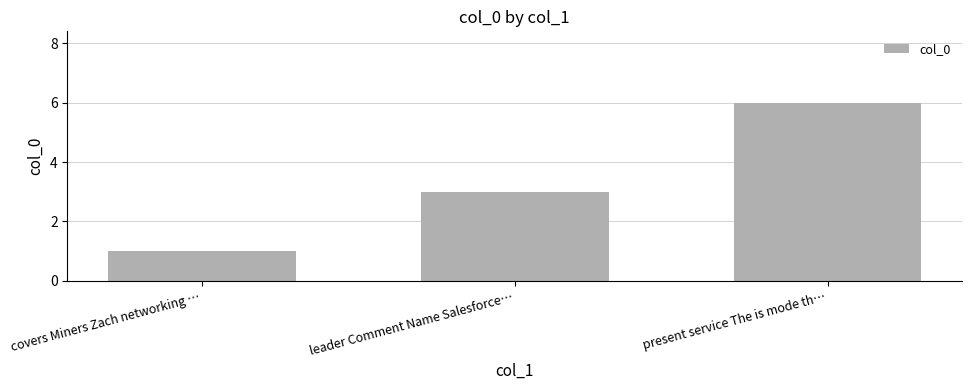

How many values are between 1 and 6?

3